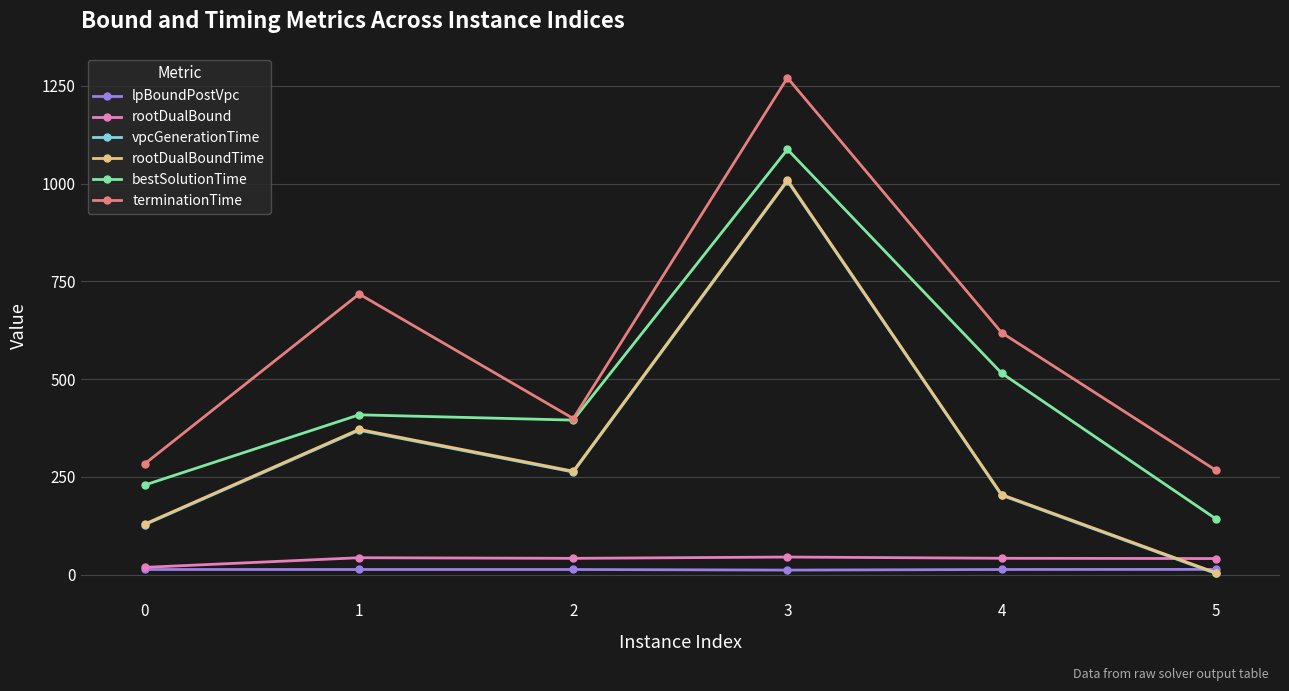

The value of bestSolutionTime at 3 is 1521.9. True or false?

False